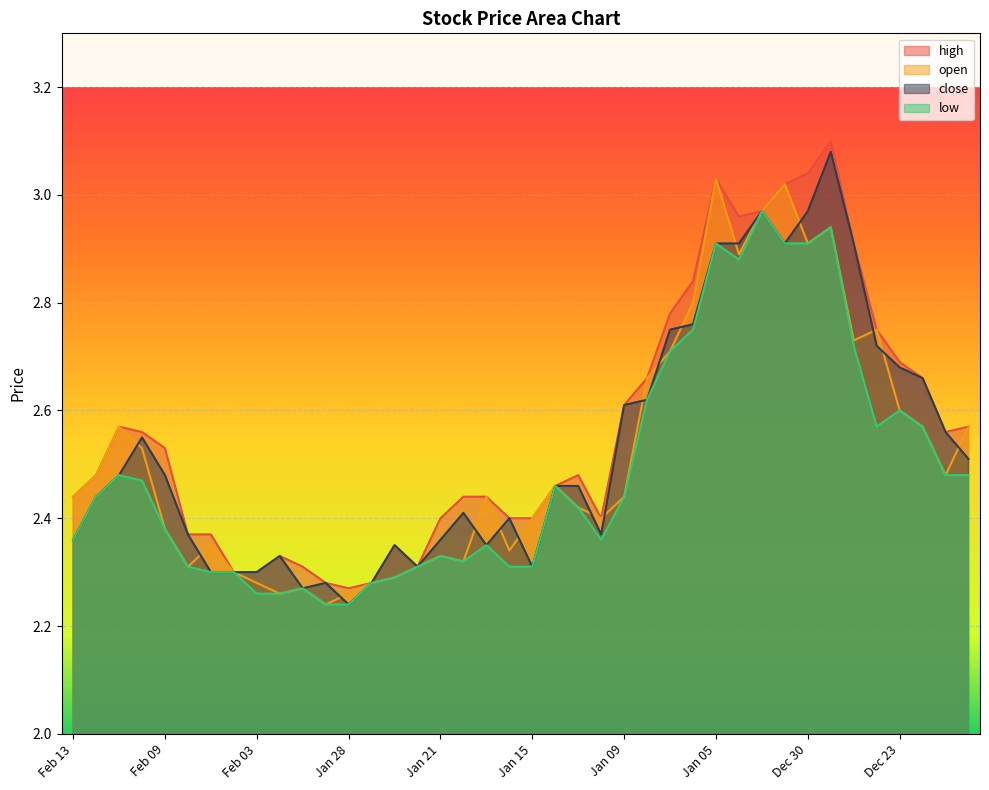

The close series shows 2.4 at Jan 19. True or false?

True